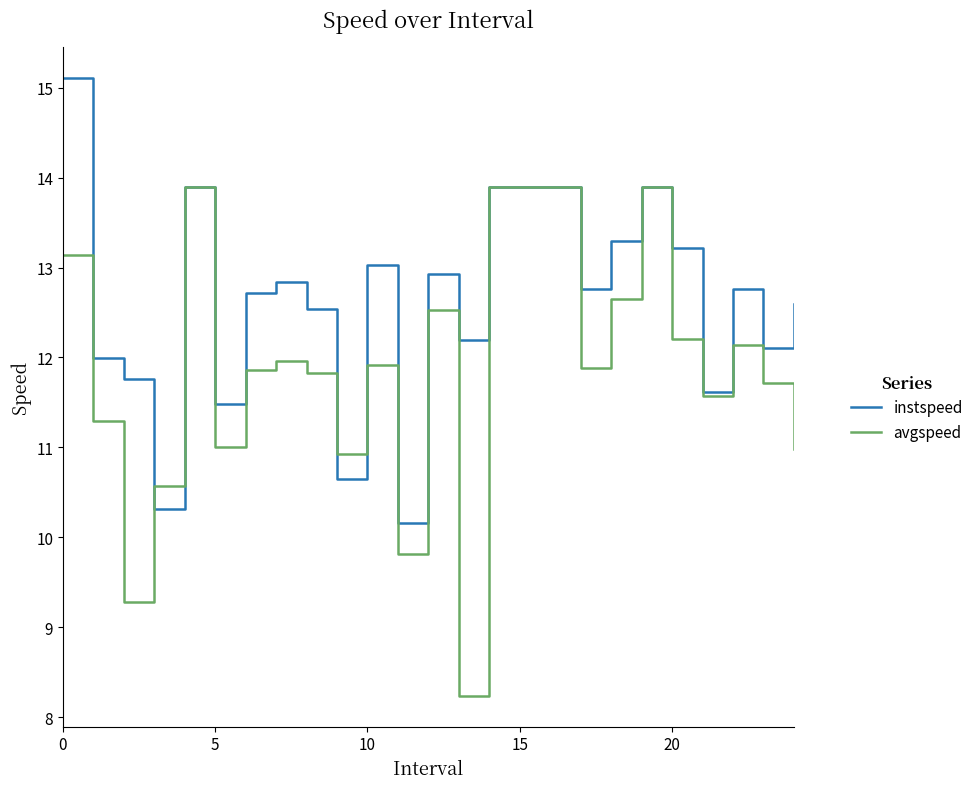

Rank the series by their maximum value, from highest to lowest.

instspeed, avgspeed